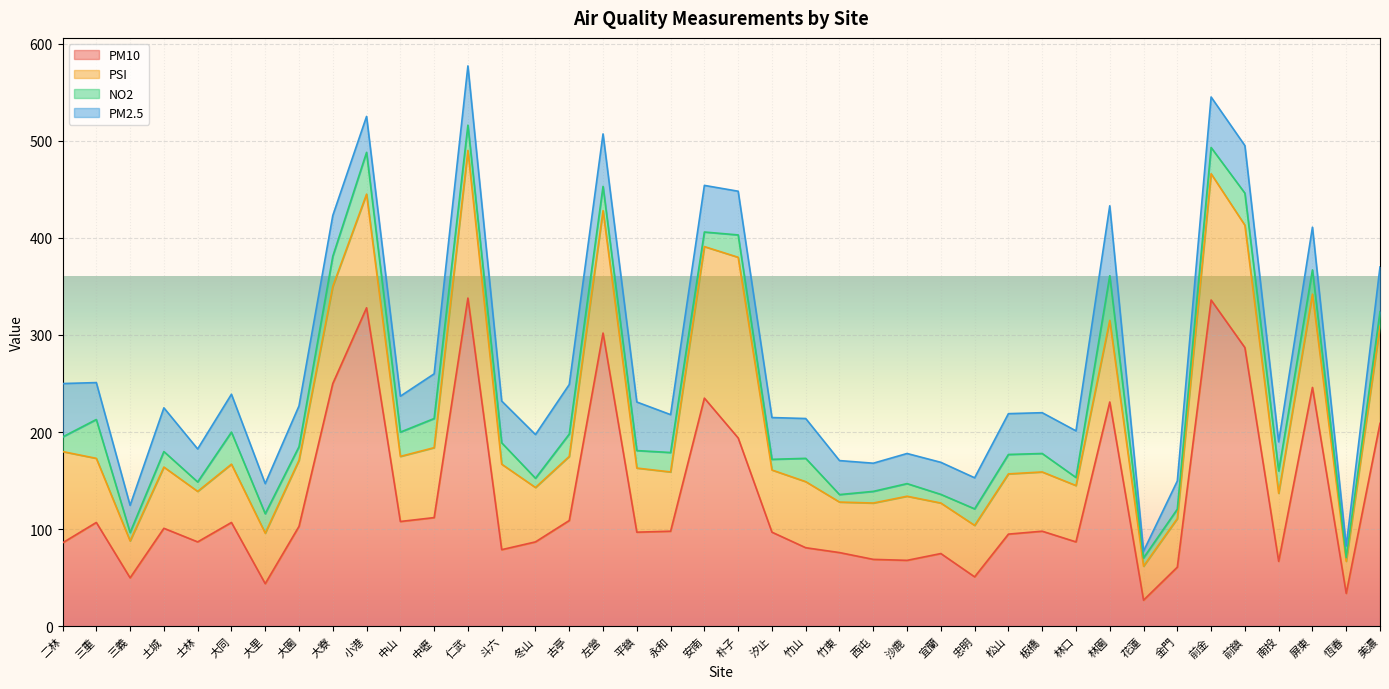

Between 中壢 and 板橋, which series saw the biggest shift?

PM10